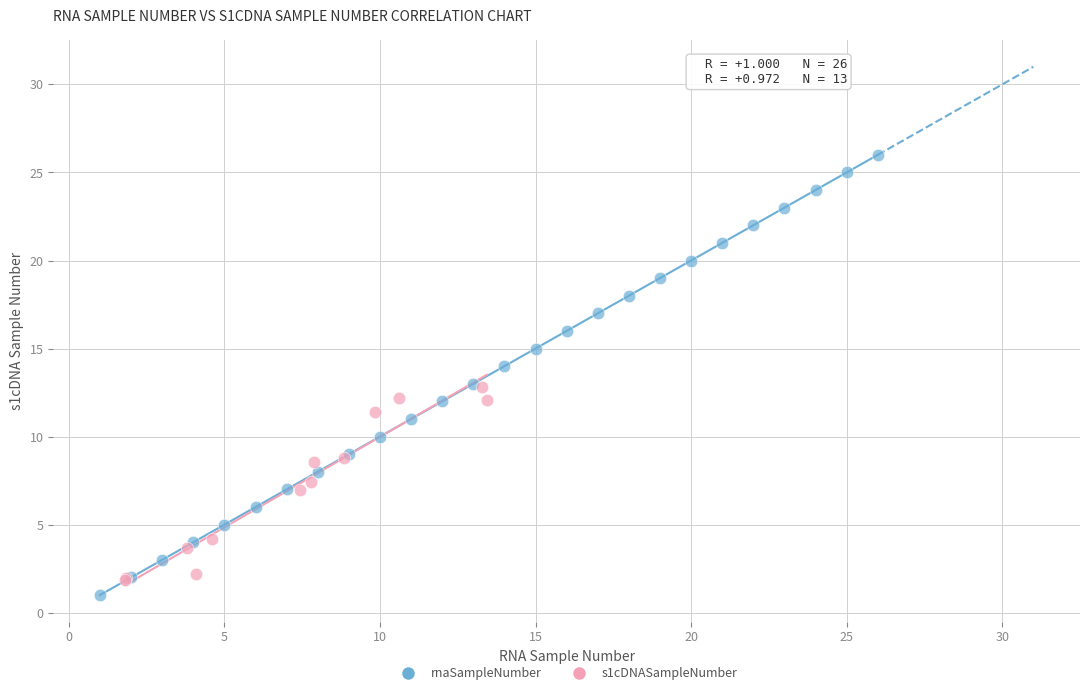

Which series has the largest Y range (max minus min)?

rnaSampleNumber